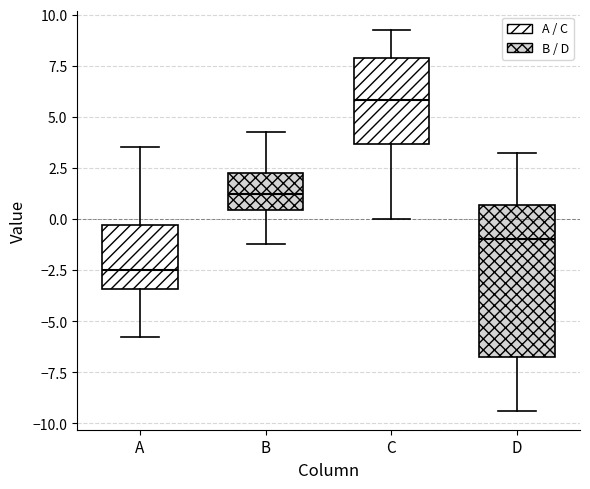

Reading left to right, read every box against the y-axis: the position of its median line, the range the box covers, and the ends of its whiskers. The values are not printed on the chart, so give them approximately, as read against the axis.

A: median -2.5, box -3.5 to -0.5, whiskers -6.0 to 3.5
B: median 1.0, box 0.5 to 2.0, whiskers -1.0 to 4.5
C: median 6.0, box 3.5 to 8.0, whiskers 0.0 to 9.0
D: median -1.0, box -7.0 to 0.5, whiskers -9.5 to 3.0